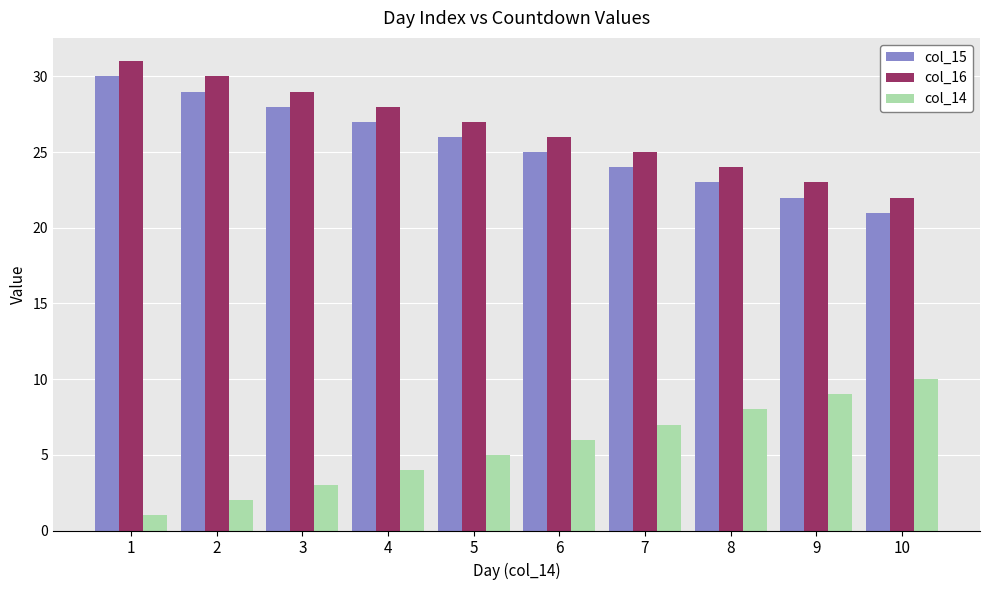

What is the difference between the col_15 values at 2 and 7?

5